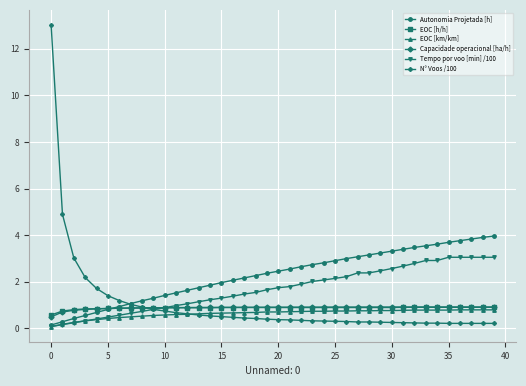

What is the value of the EOC [h/h] point at the 19th from the left?

0.9